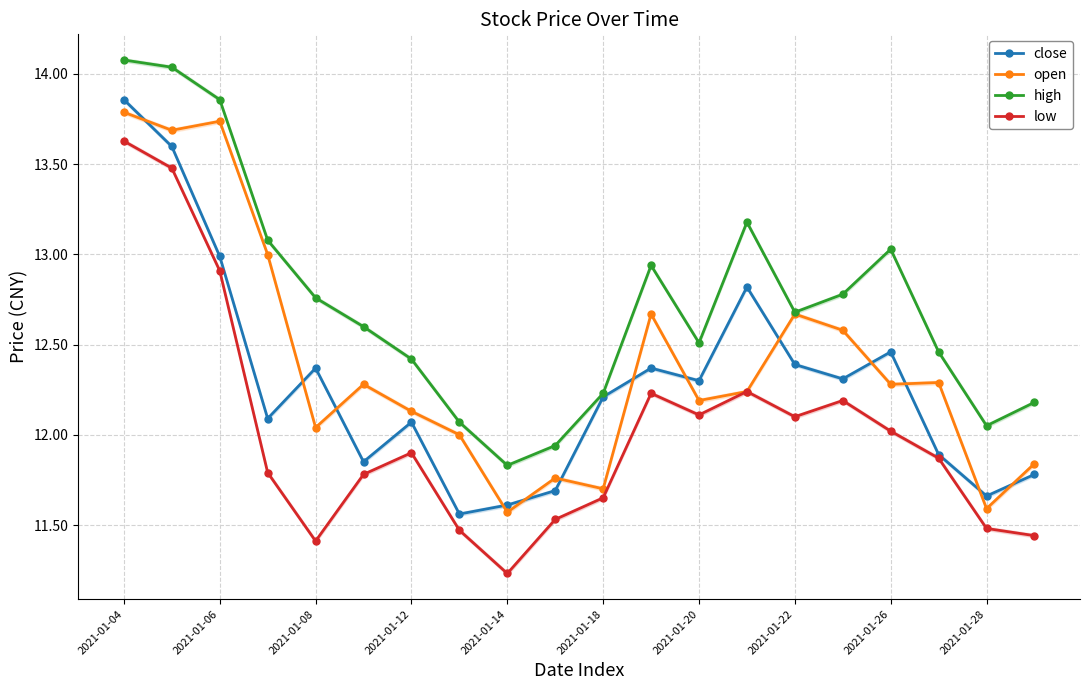

How many categories are shown in the chart?

20